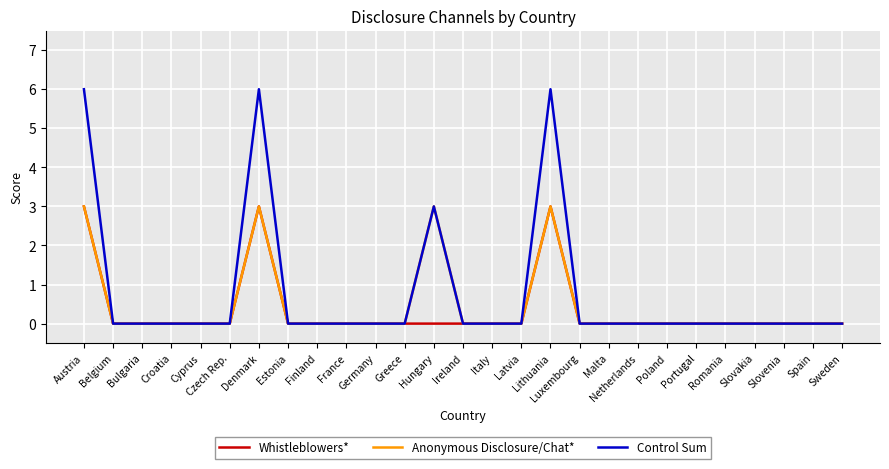

What is the maximum value for Whistleblowers*?

3